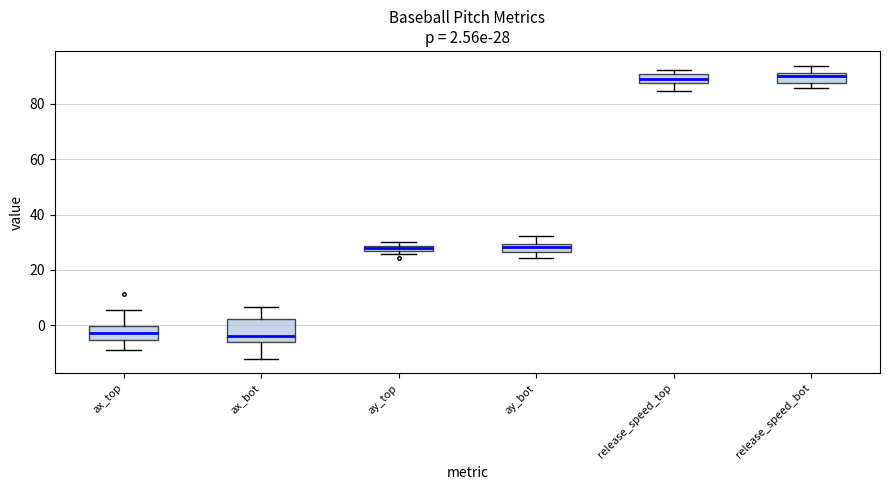

Comparing the boxes themselves (not the whiskers), which one is the tallest?

ax_bot